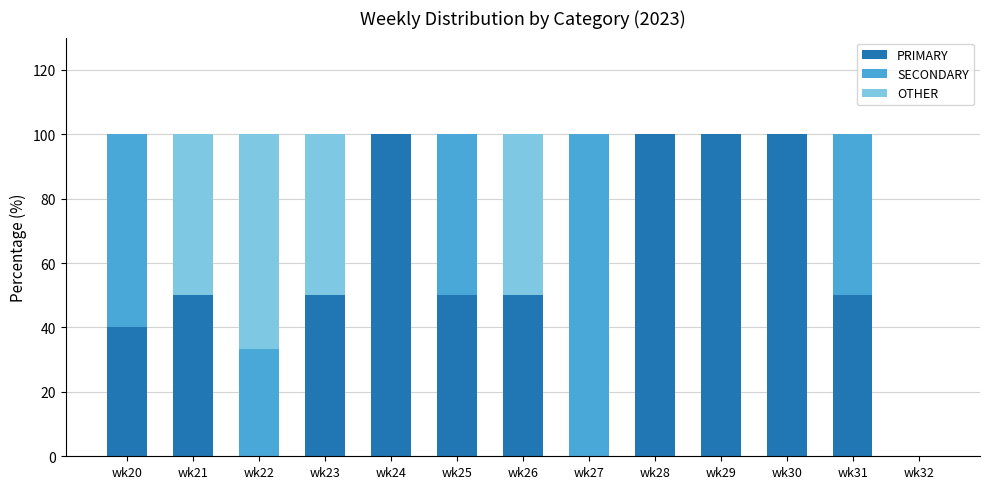

What is the maximum value for PRIMARY?

100.0